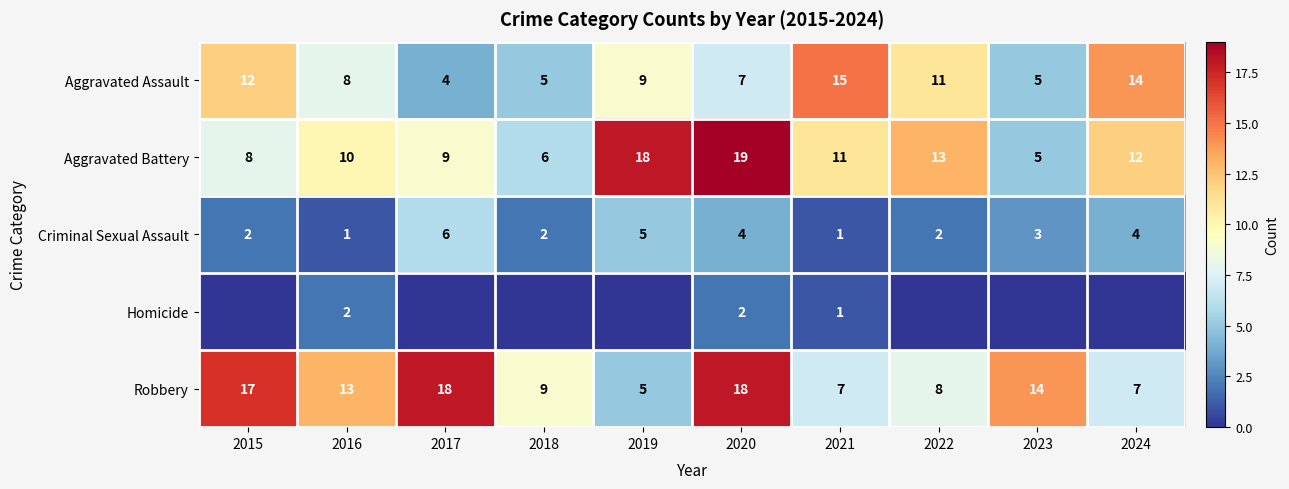

What value does the Criminal Sexual Assault series have at 2020?

4